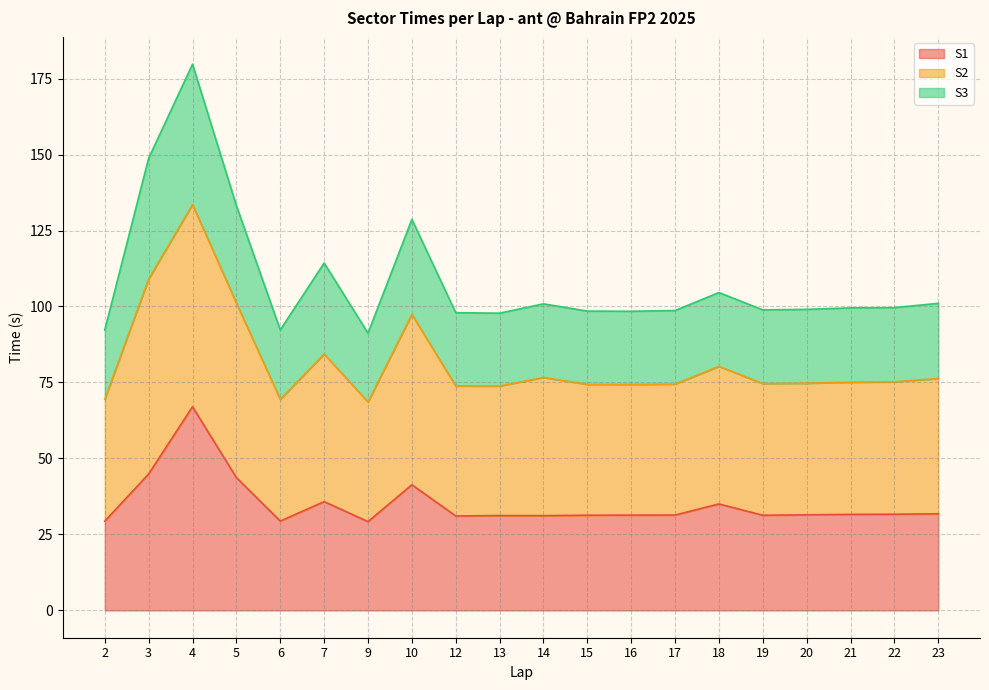

At which category is the sum across all series the highest?

4